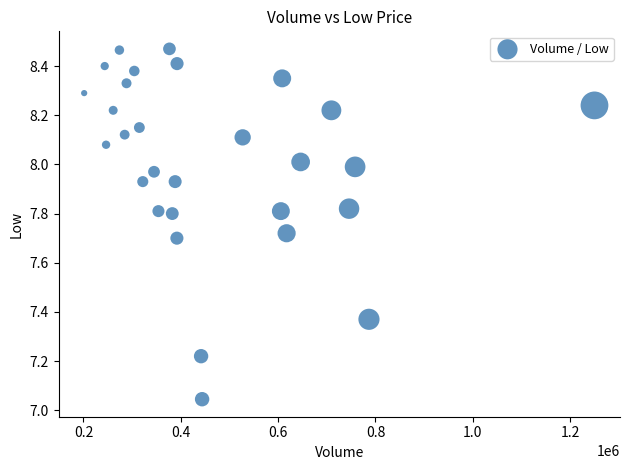

What is the range of X values (max minus min)?

1048400.0